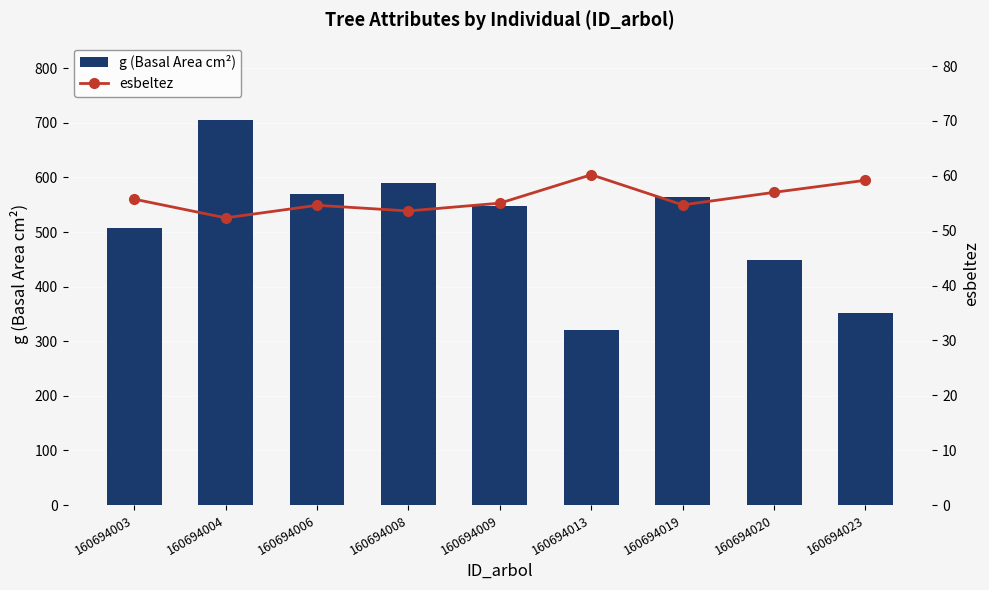

True or false: g (Basal Area cm²) has a value of 523.0 at 160694013.

False